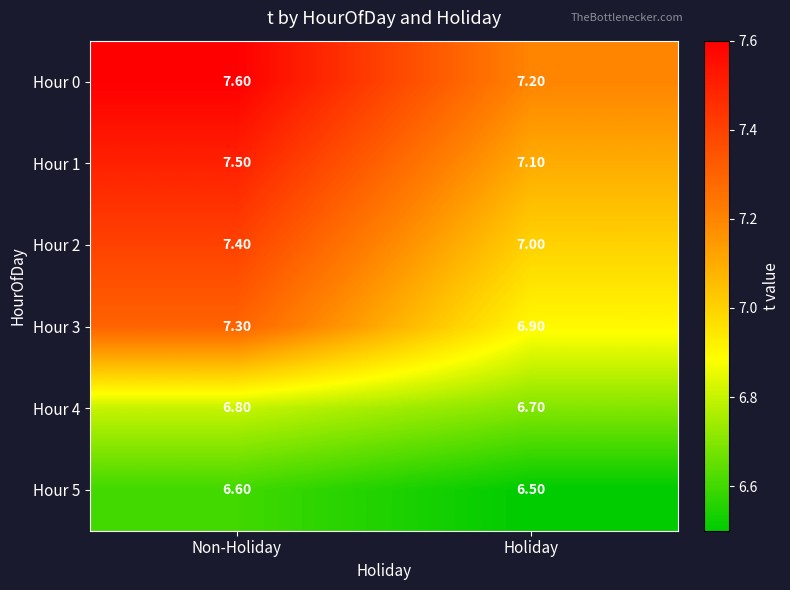

At which category is the sum across all series the highest?

Non-Holiday